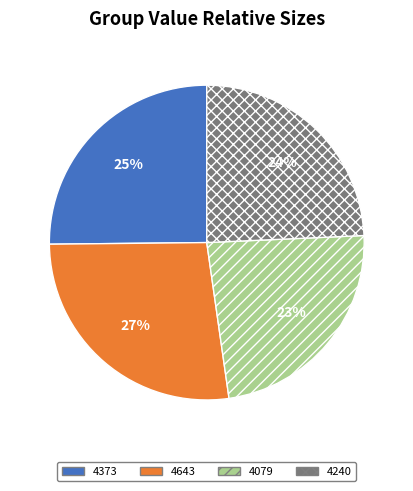

The 4643 slice represents 37% of the pie. True or false?

False